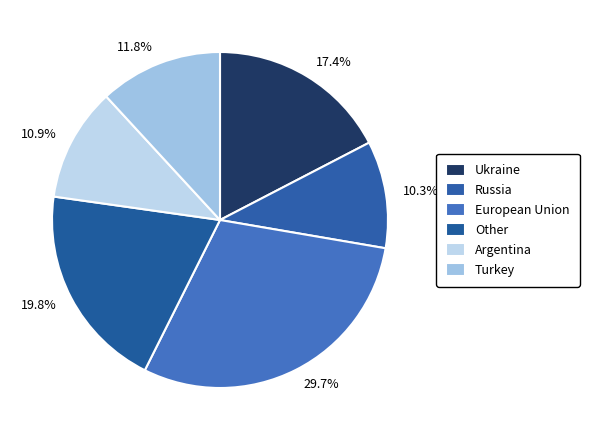

What percentage is NOT represented by 17.4%?

82.6%